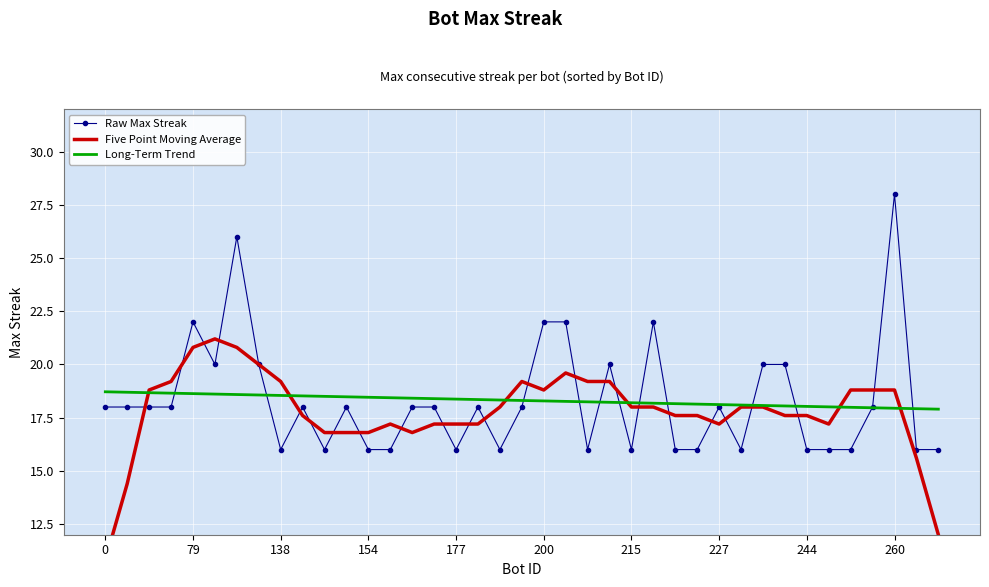

Which series has the largest total across all categories?

Long-Term Trend